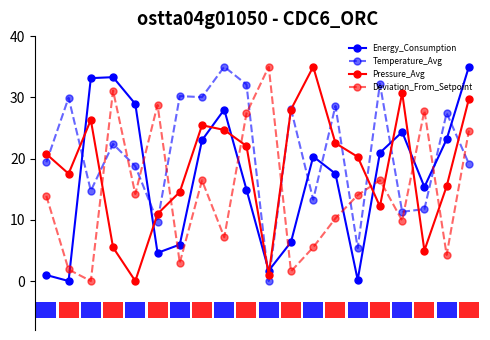

Reading left to right, extract all data points from this chart.

Energy_Consumption: 1.0	0.0	33.1	33.3	28.9	4.6	5.9	23.0	28.0	14.9	1.7	6.4	20.3	17.5	0.2	20.9	24.3	15.4	23.2	35.0
Temperature_Avg: 19.4	29.9	14.7	22.4	18.8	9.7	30.2	30.0	35.0	32.1	0.0	28.1	13.3	28.6	5.4	32.2	11.3	11.7	27.4	19.2
Pressure_Avg: 20.7	17.5	26.3	5.5	0.0	11.0	14.5	25.4	24.7	22.1	1.0	28.0	35.0	22.5	20.3	12.2	30.7	5.0	15.5	29.7
Deviation_From_Setpoint: 13.9	1.9	0.0	31.1	14.2	28.8	3.0	16.4	7.1	27.4	35.0	1.6	5.5	10.2	14.0	16.5	9.9	27.8	4.3	24.6